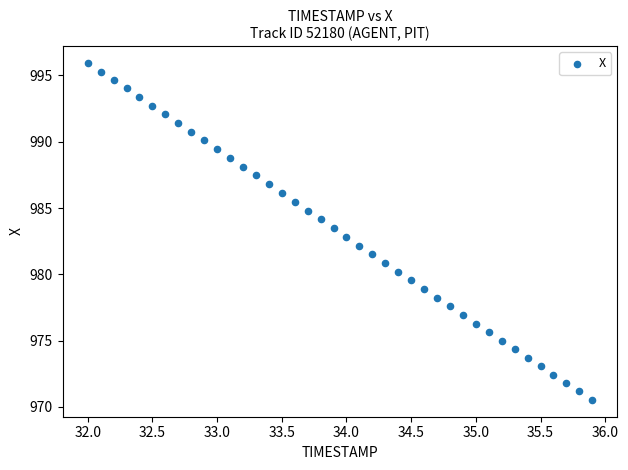

What is the range of Y values (max minus min)?

25.4